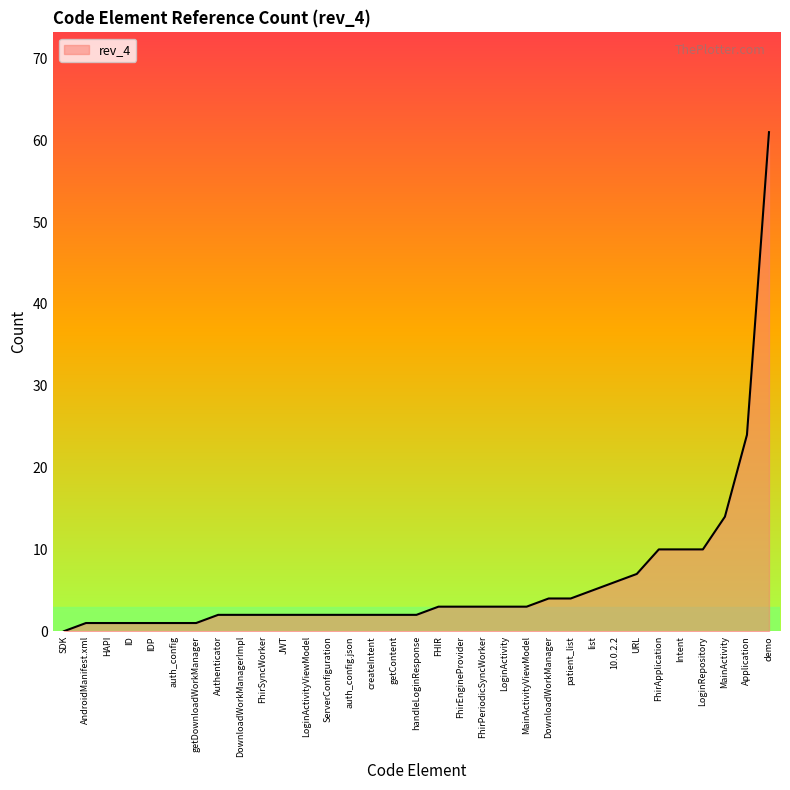

At which category does the chart reach its peak across all series?

demo